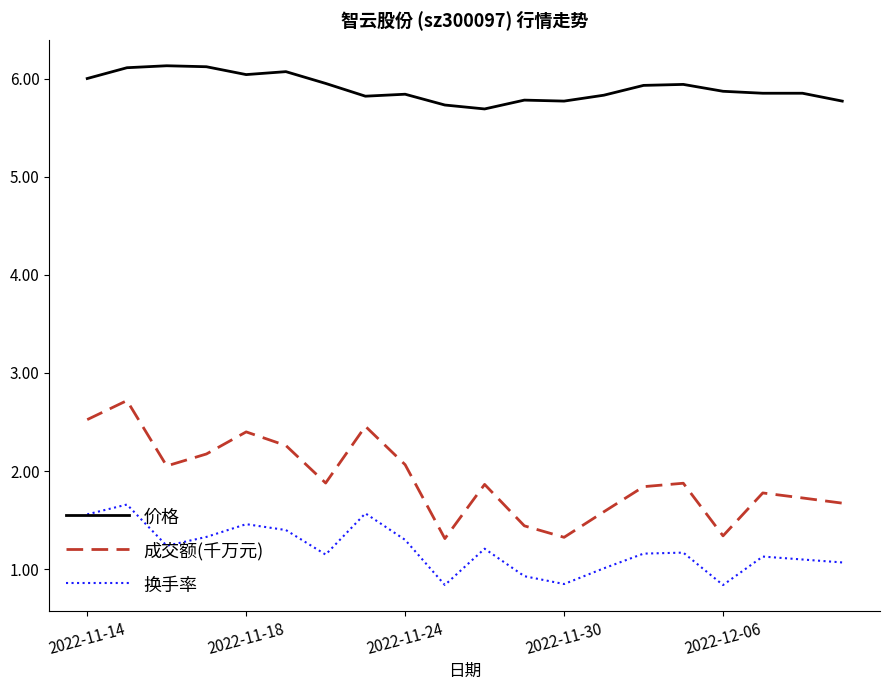

How many lines are shown in the chart?

3